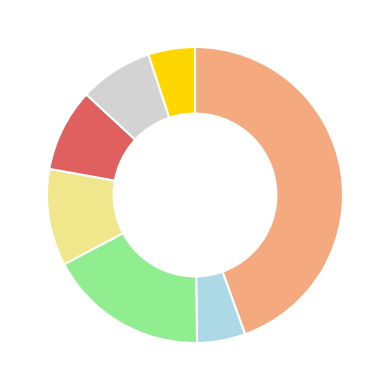

Is there any slice that represents more than half of the pie?

No